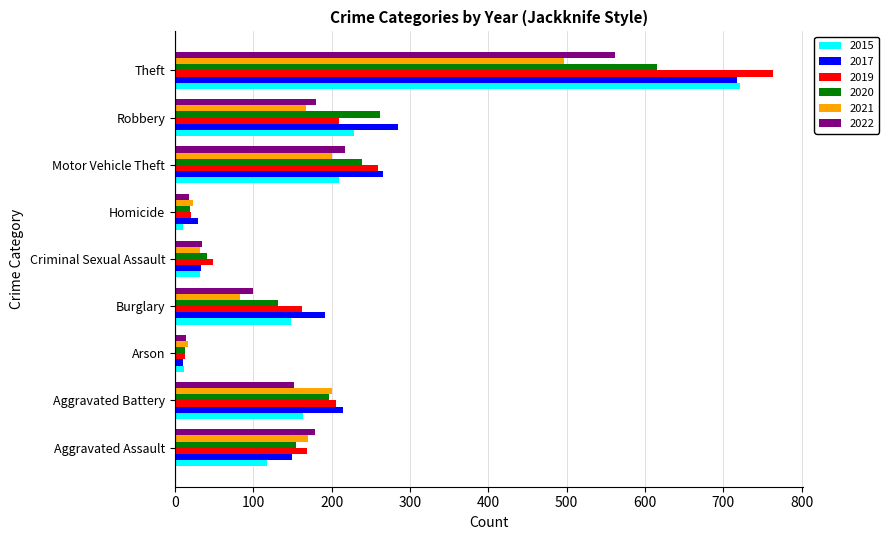

Rank the series at Burglary from lowest to highest value.

2021, 2022, 2020, 2015, 2019, 2017